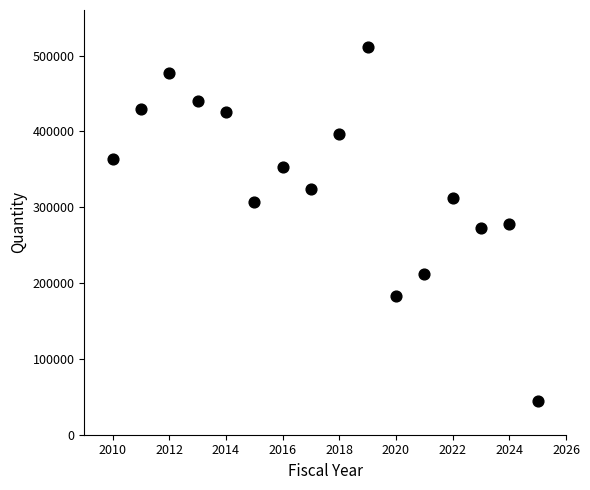

What is the range of Y values (max minus min)?

466100